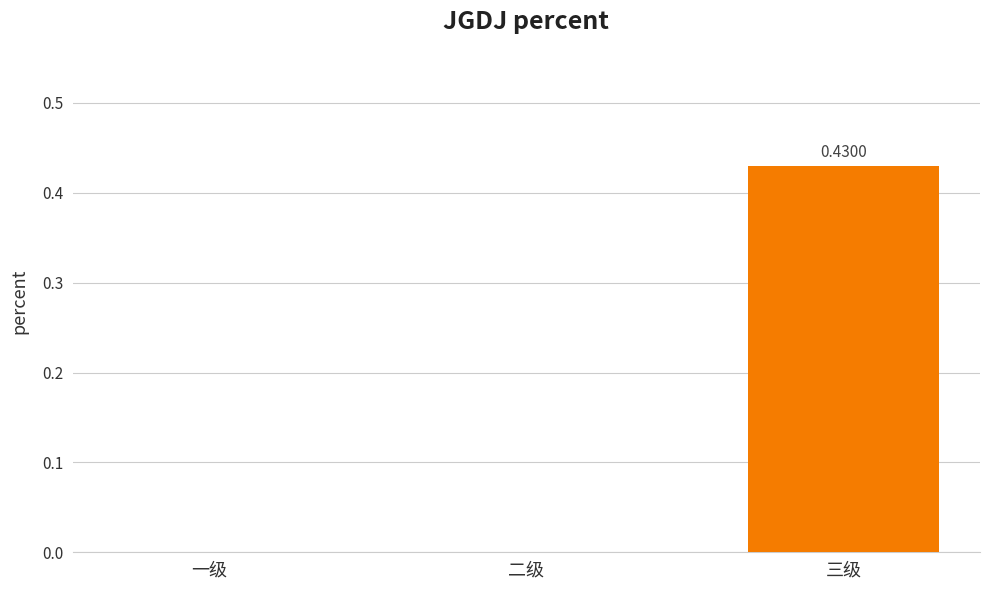

Which has a higher value, 一级 or 三级?

三级